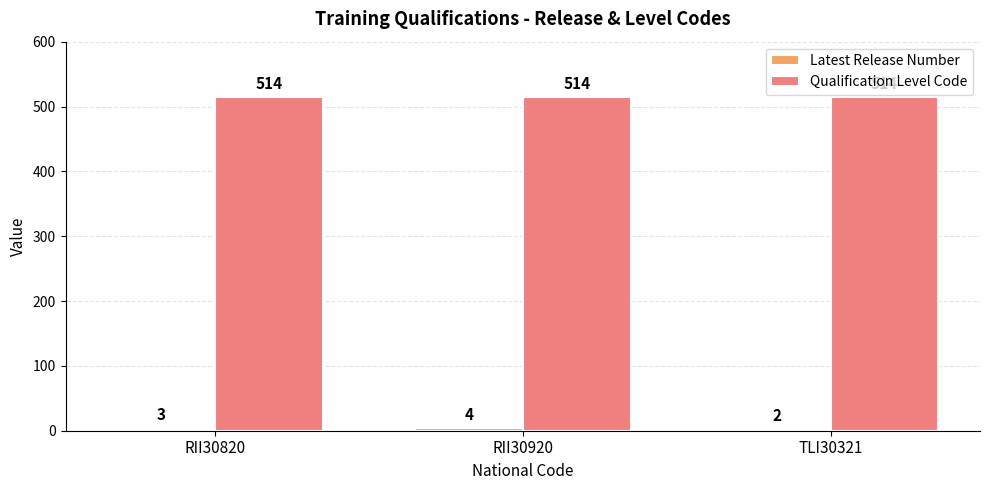

What is the maximum value for Qualification Level Code?

514